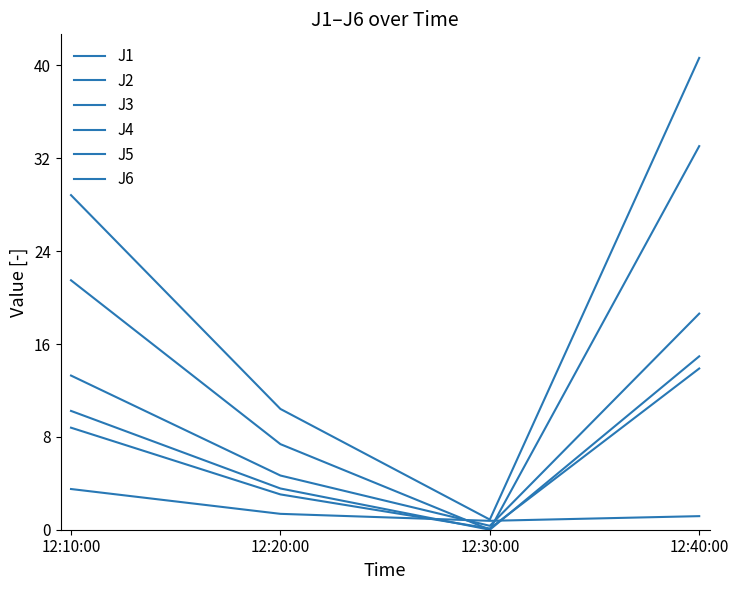

Reading left to right, extract all data points from this chart.

J1: 13.3	4.7	0.3	18.6
J2: 8.8	3.0	0.1	13.9
J3: 3.5	1.4	0.8	1.2
J4: 28.8	10.4	0.9	40.6
J5: 21.5	7.4	0.0	33.0
J6: 10.2	3.6	0.0	14.9